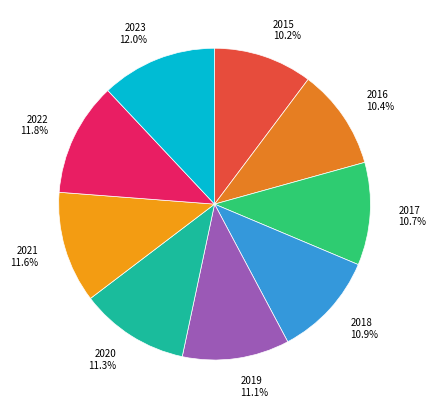

To the nearest percent, what portion does 2016 represent?

10%